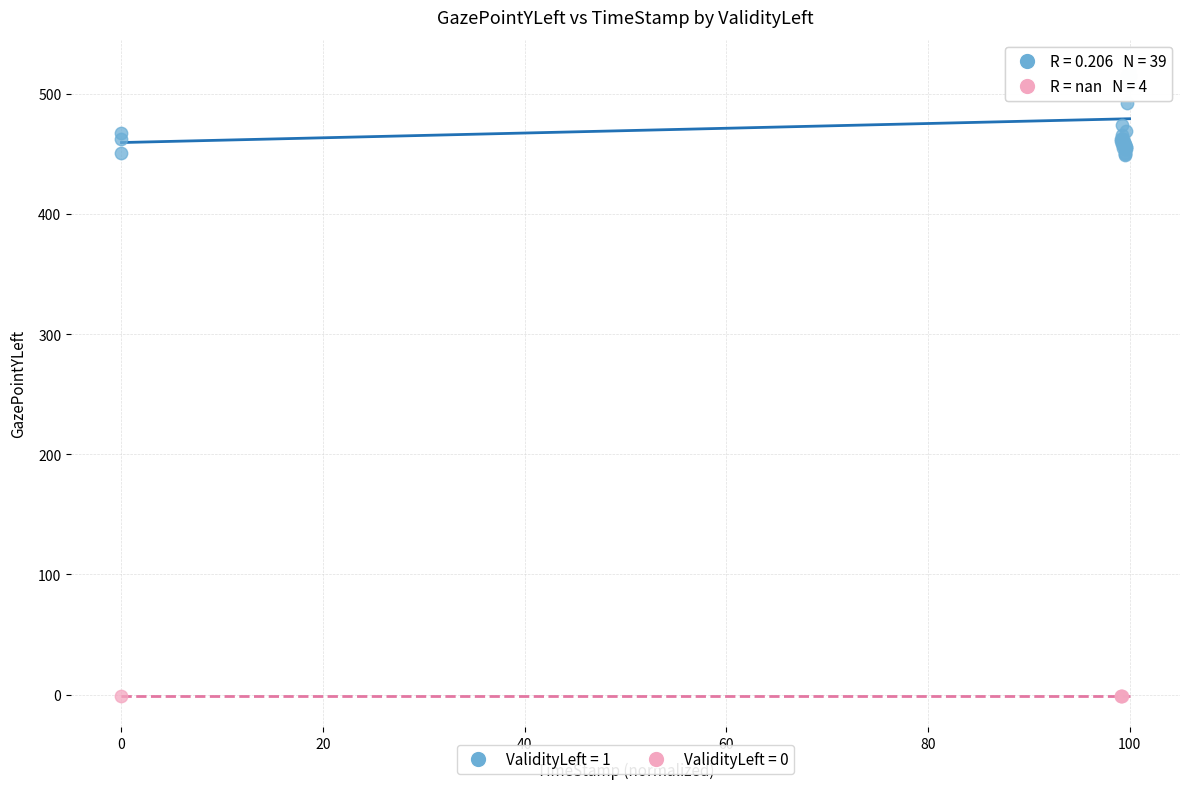

Which series reaches the minimum Y coordinate?

ValidityLeft = 0